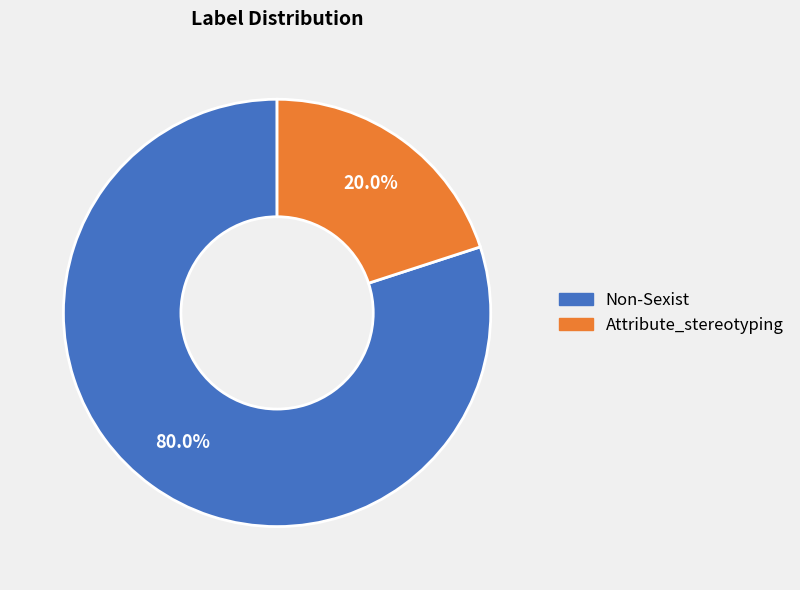

What is the total percentage of Attribute_stereotyping and Non-Sexist?

100.0%